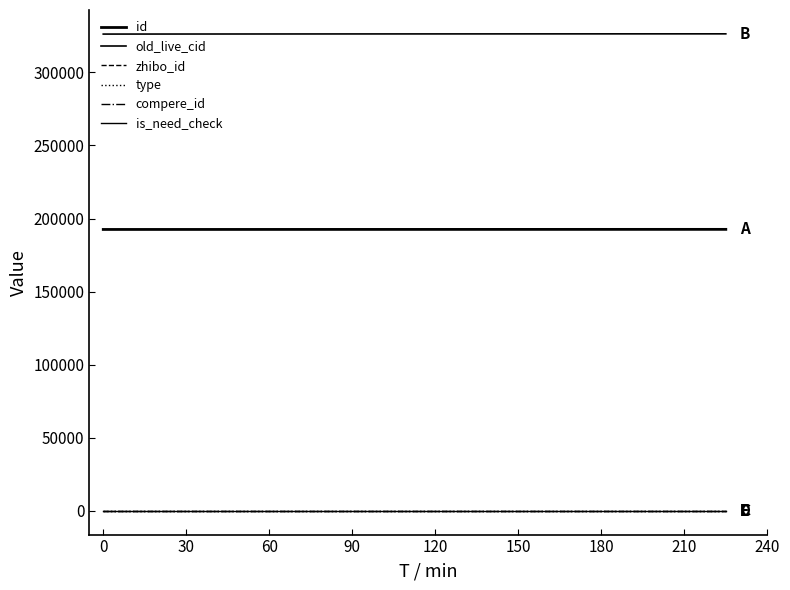

True or false: zhibo_id and old_live_cid intersect in this chart.

False